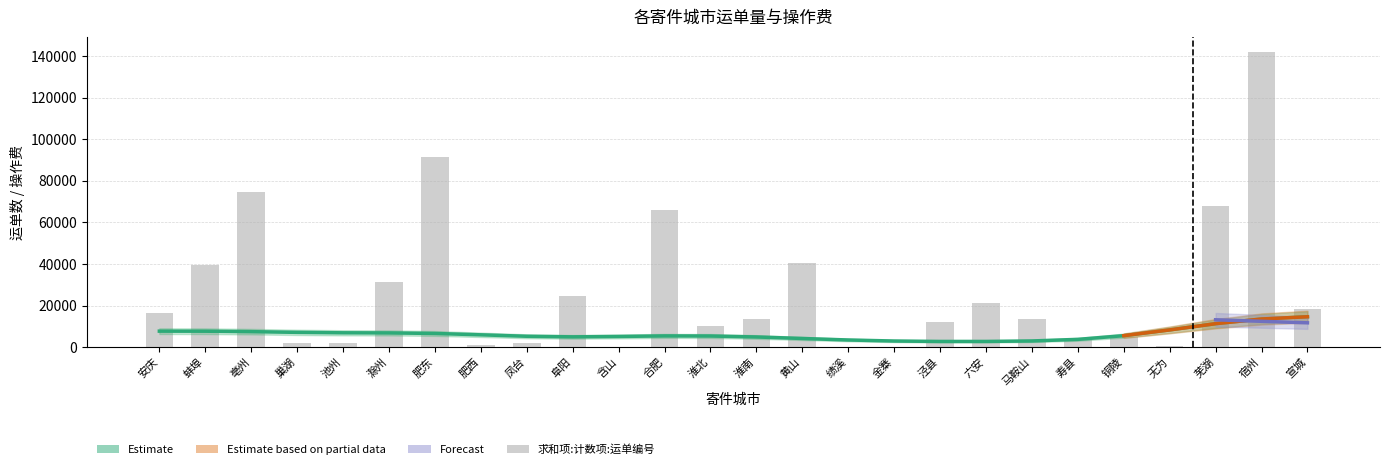

Which category has the highest value across all series?

宿州